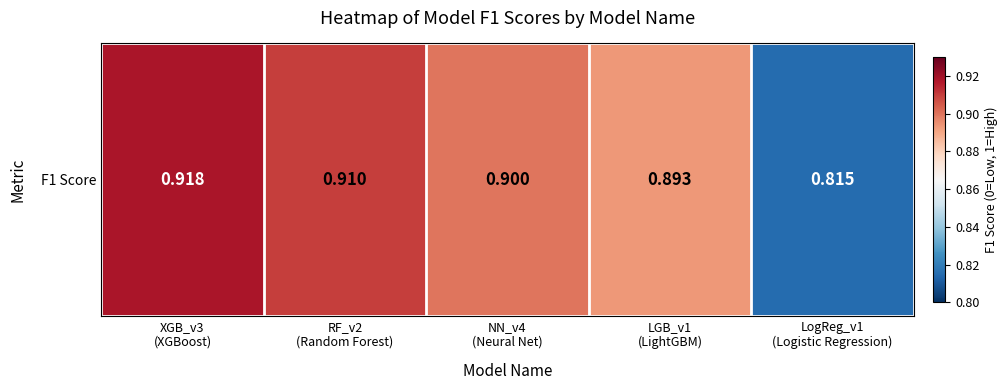

List the labels in order of value, smallest first.

LogReg_v1
(Logistic Regression), LGB_v1
(LightGBM), NN_v4
(Neural Net), RF_v2
(Random Forest), XGB_v3
(XGBoost)